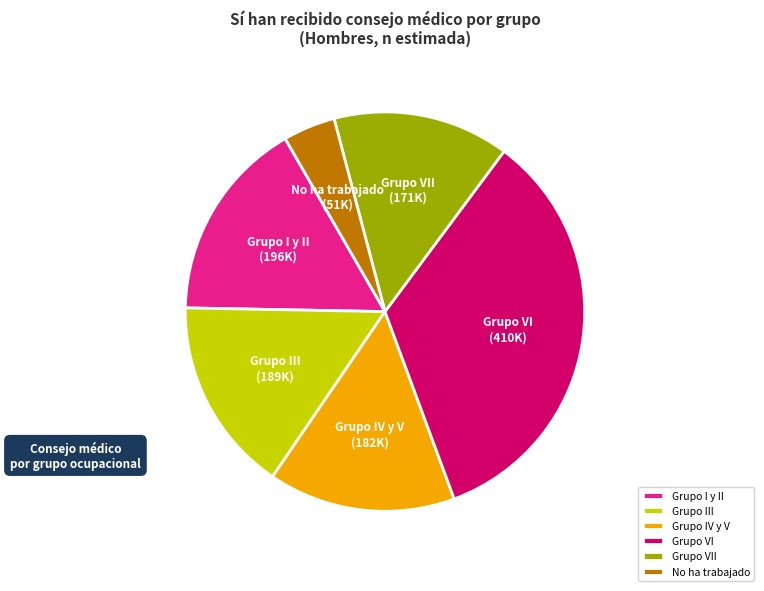

Is the sum of Grupo III and Grupo IV y V greater than half?

No